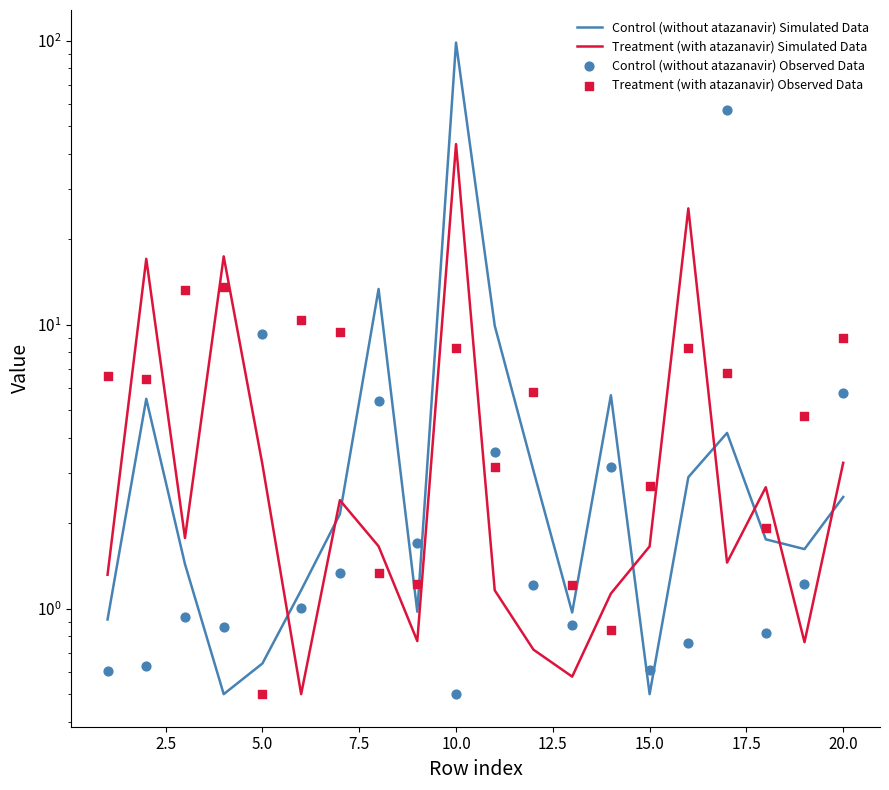

Is the value of Control (without atazanavir) Observed Data at 18 greater than the value of Treatment (with atazanavir) Simulated Data at 5.0?

No